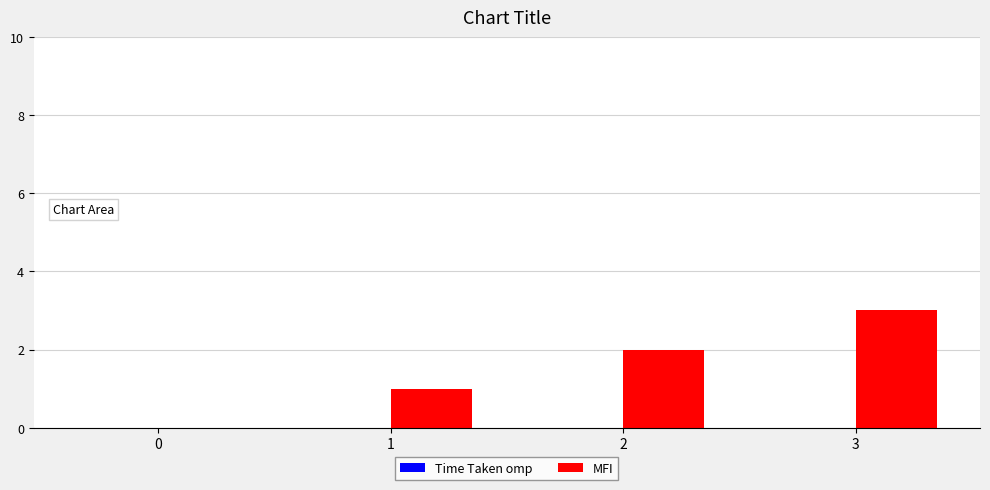

What is the greatest value displayed?

3